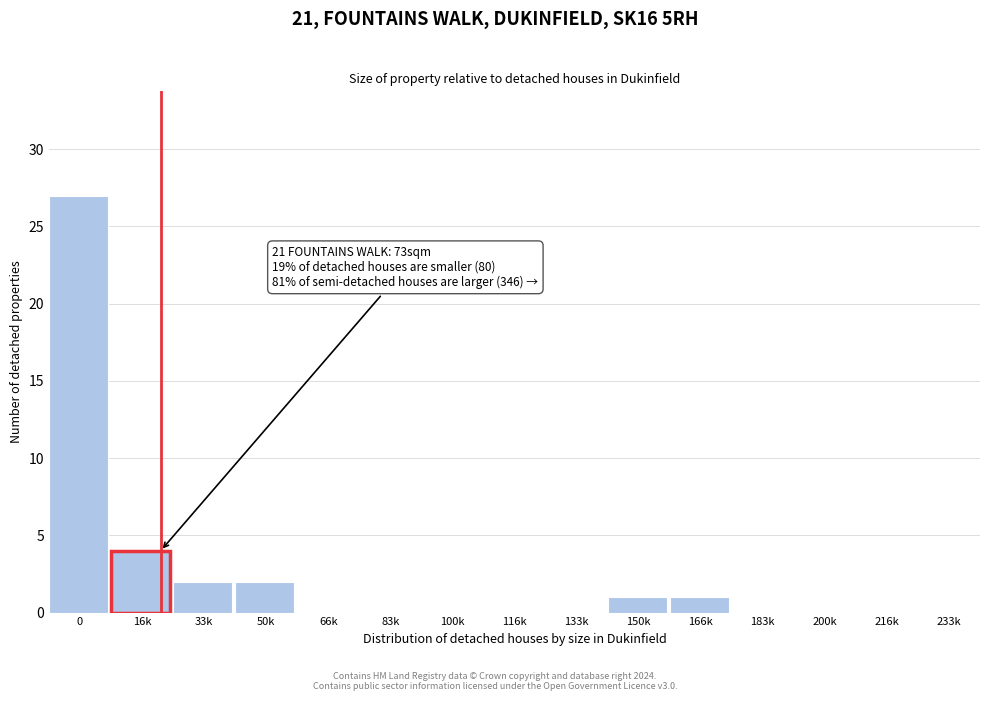

Reading left to right, transcribe all the data shown in this chart.

0=27	16k=4	33k=2	50k=2	66k=0	83k=0	100k=0	116k=0	133k=0	150k=1	166k=1	183k=0	200k=0	216k=0	233k=0